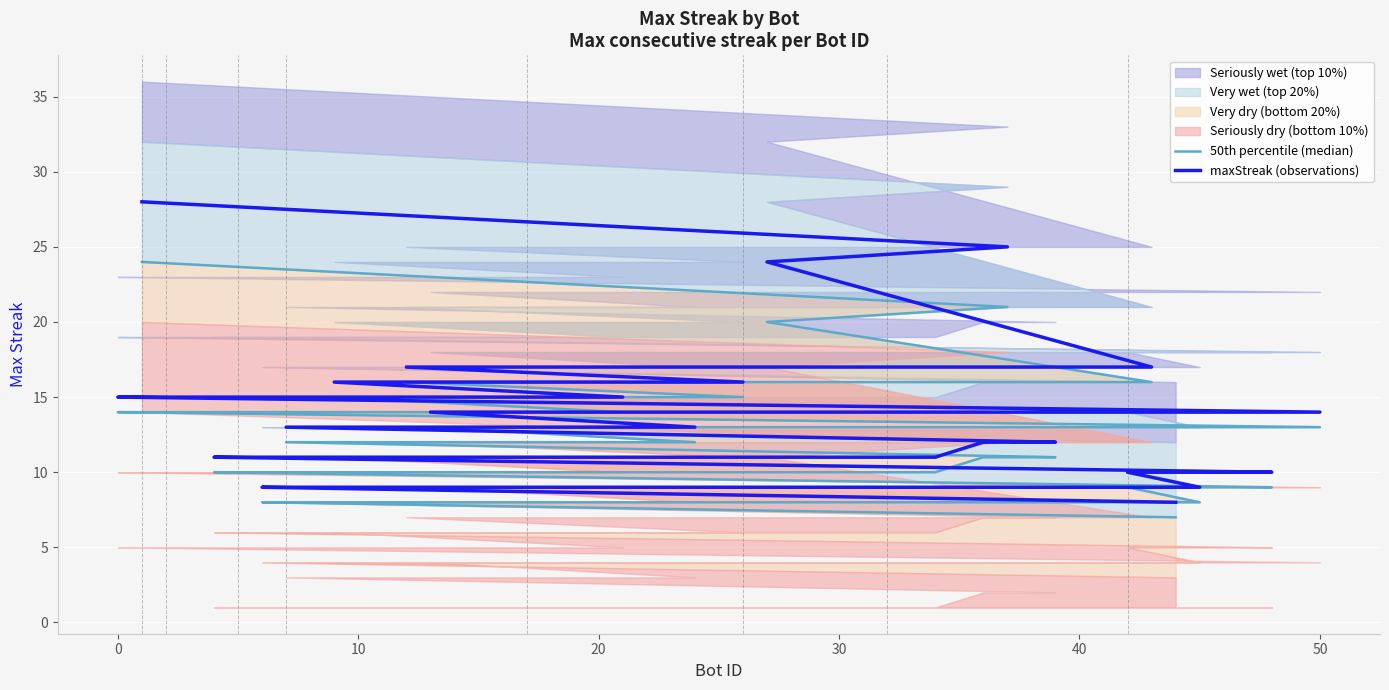

What is the value of the 50th percentile (median) point at the 16th from the left?

12